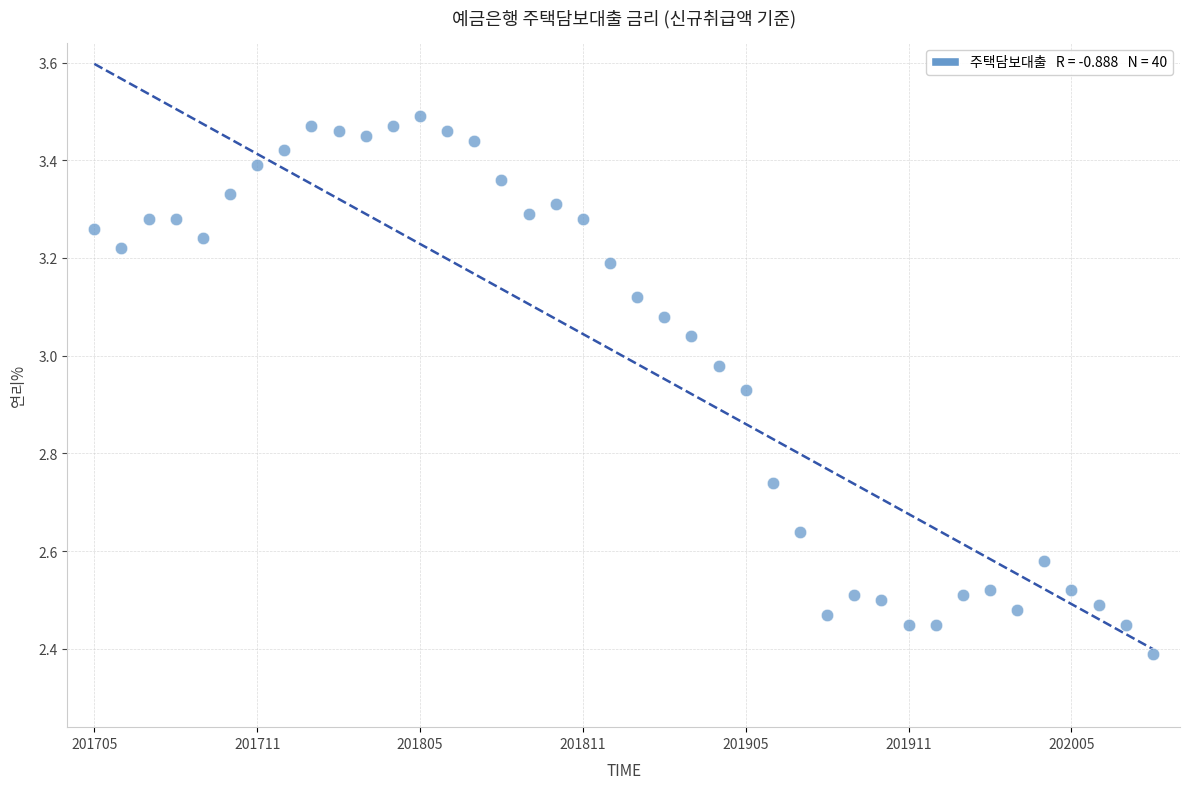

What is the range of Y values (max minus min)?

1.1